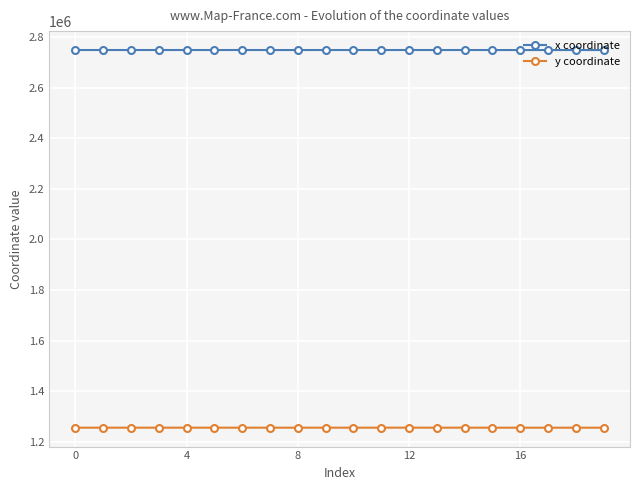

True or false: y coordinate has more than 2 interior local peaks.

True